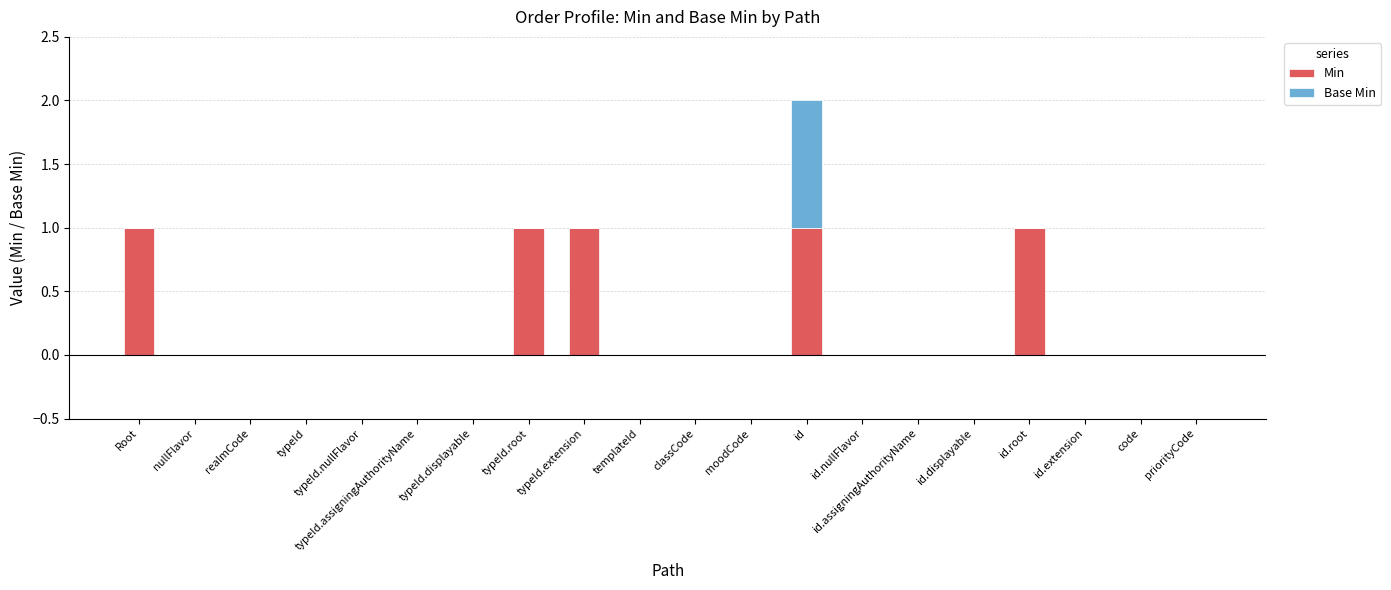

Are the bars grouped side by side (vs. stacked)?

No